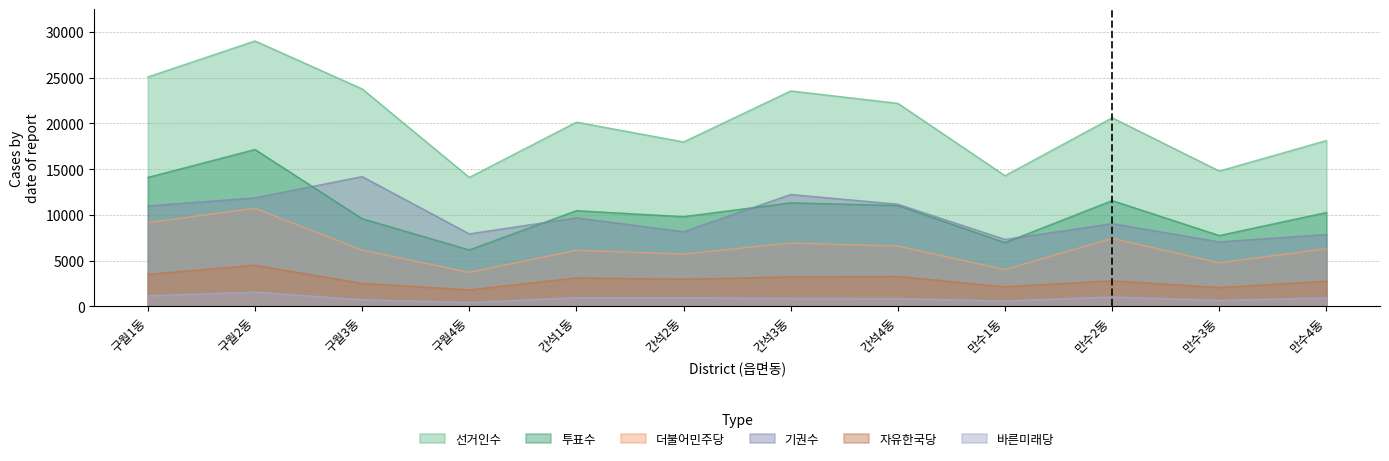

The 더불어민주당 series shows 6155 at 구월3동. True or false?

True